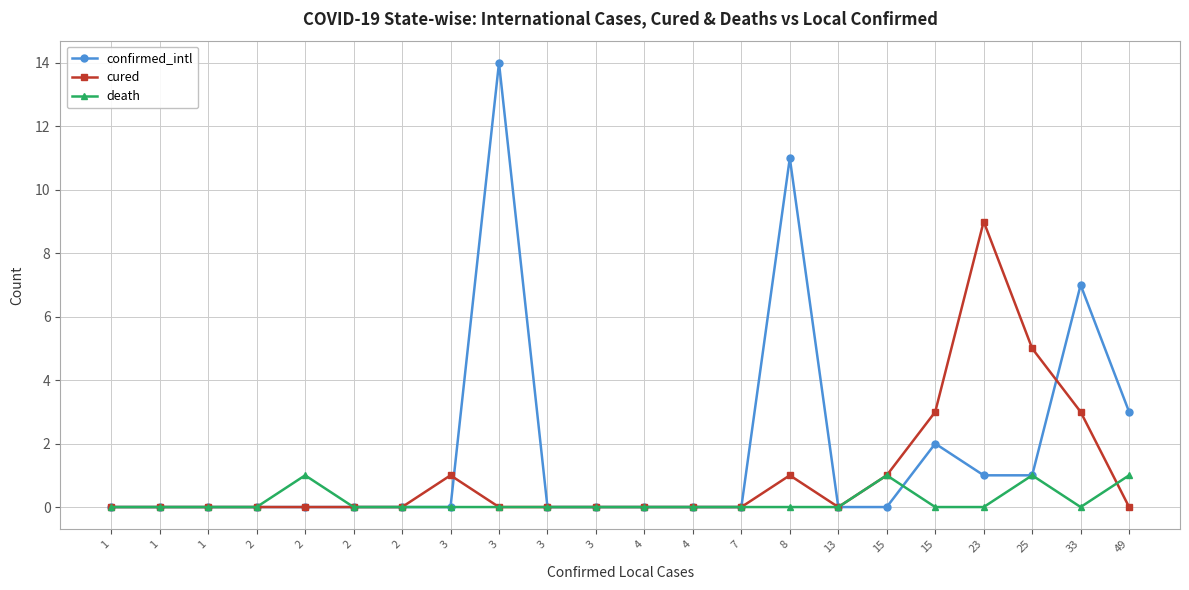

List the series in order of their peak value, lowest first.

death, cured, confirmed_intl